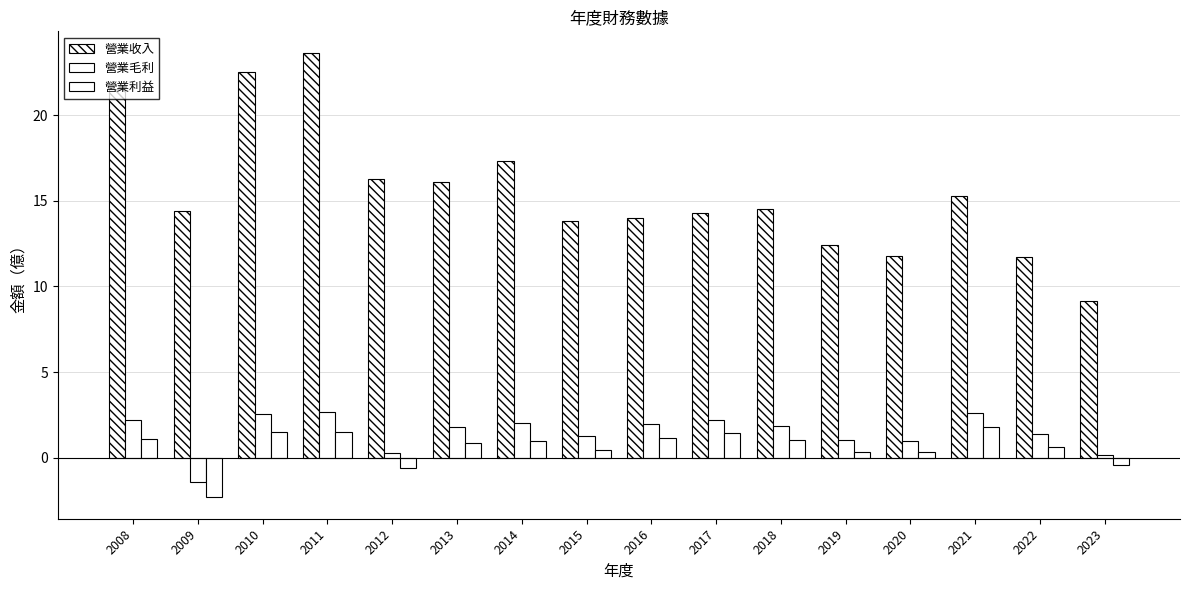

Rank the series at 2011 from lowest to highest value.

營業利益, 營業毛利, 營業收入